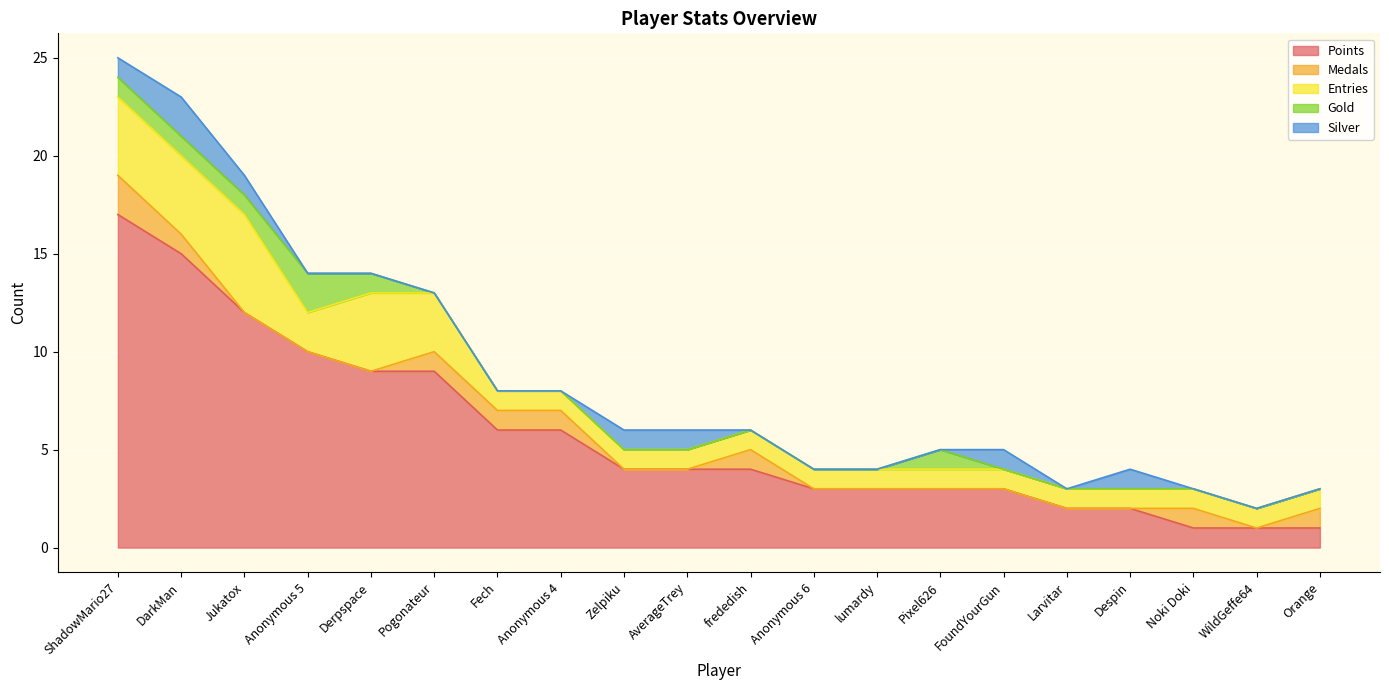

Which series has the largest total across all categories?

Points